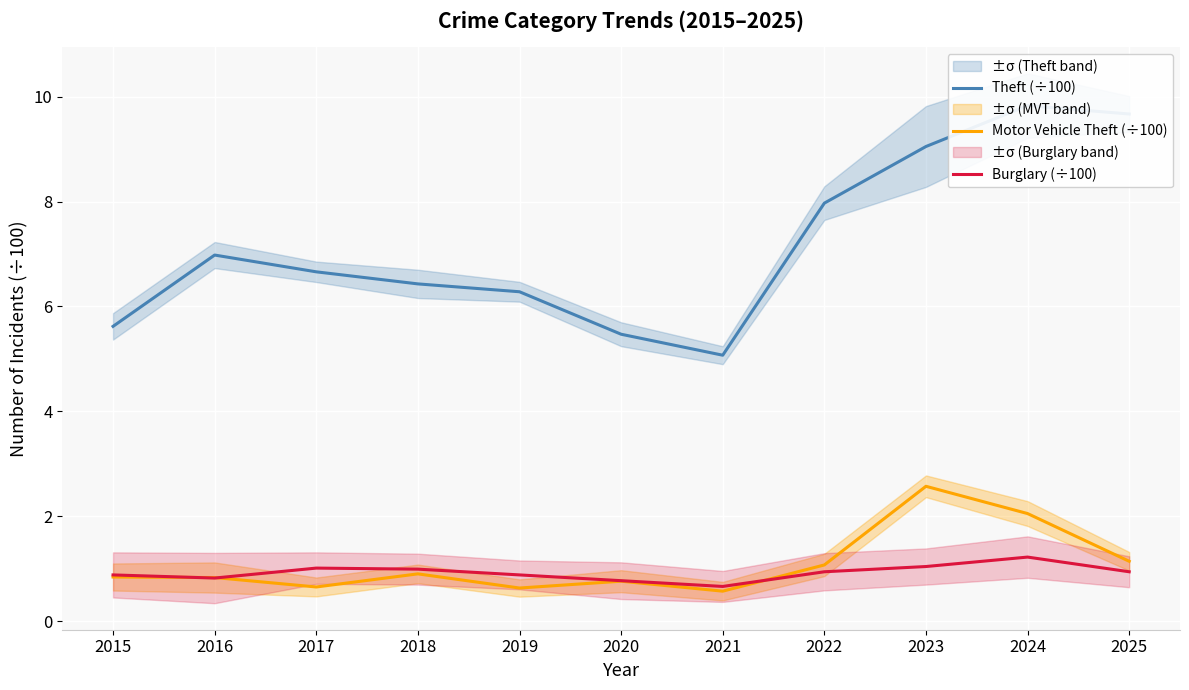

What is the value of the Burglary (÷100) point at the 6th from the left?

0.8